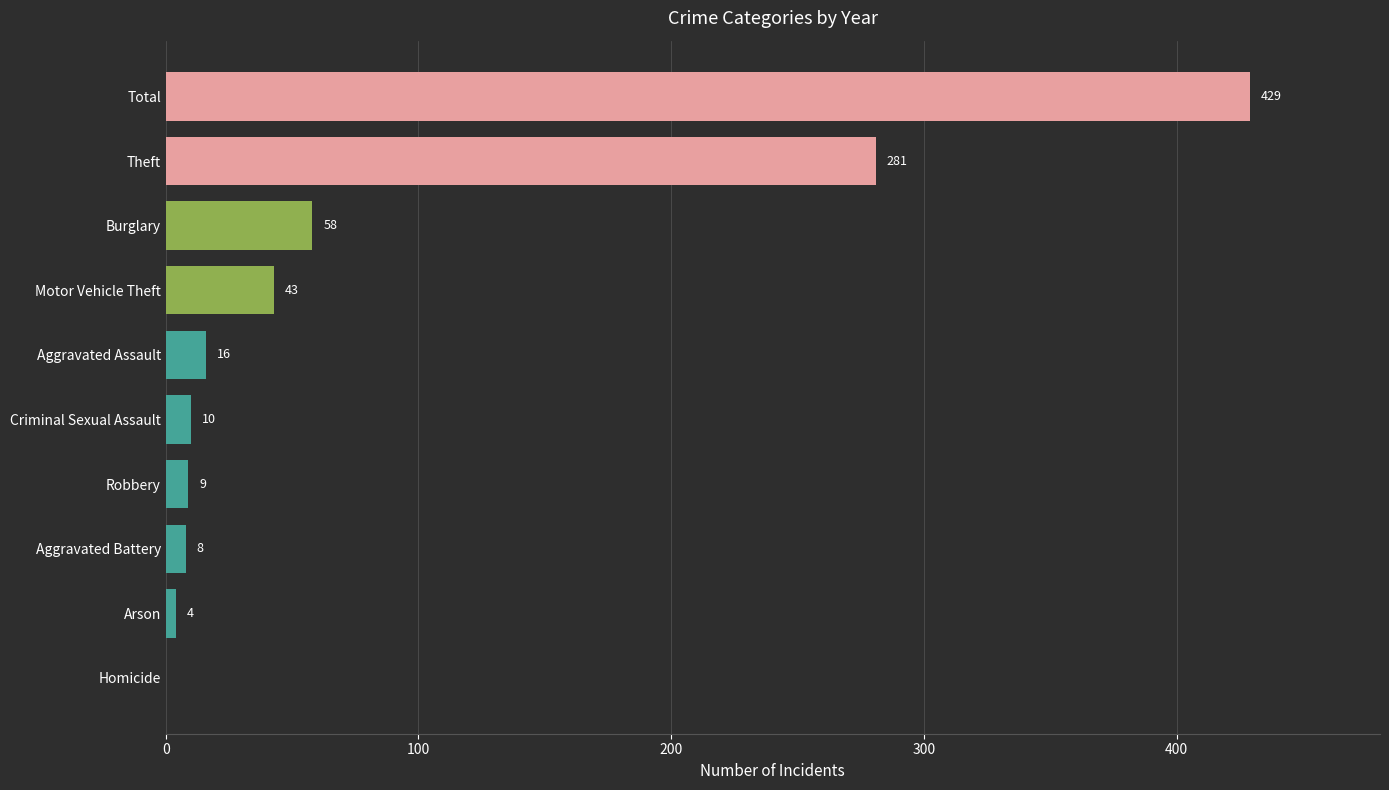

Reading bottom to top, list all the values displayed in this chart.

Homicide=0	Arson=4	Aggravated Battery=8	Robbery=9	Criminal Sexual Assault=10	Aggravated Assault=16	Motor Vehicle Theft=43	Burglary=58	Theft=281	Total=429